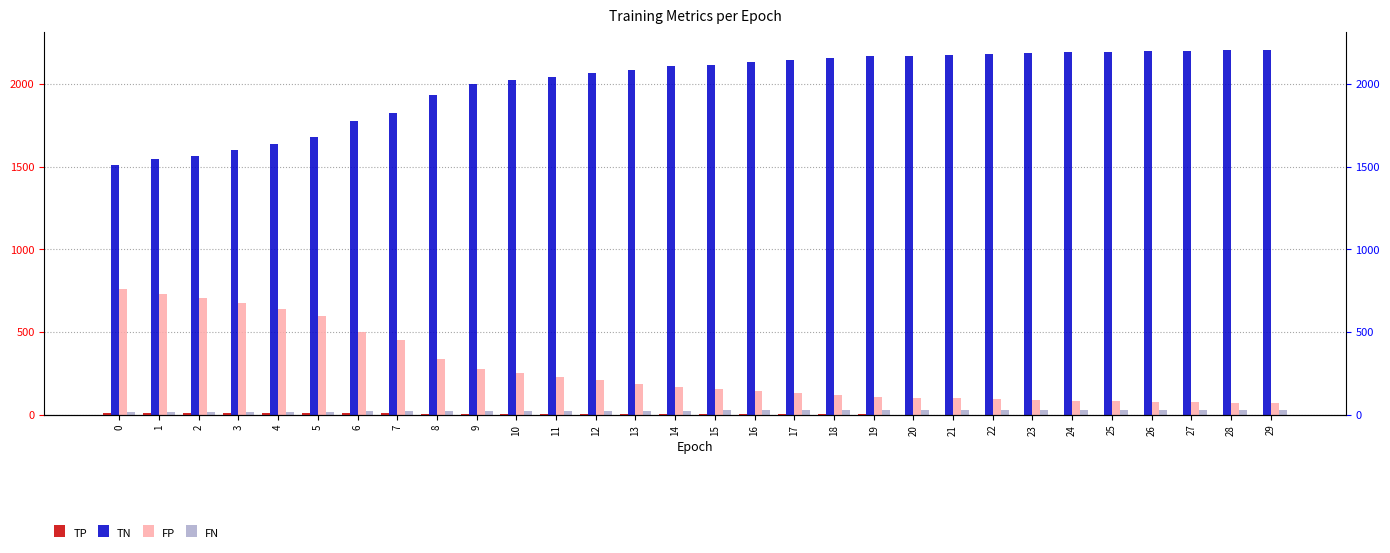

The value of FN at 26 is 26. True or false?

True